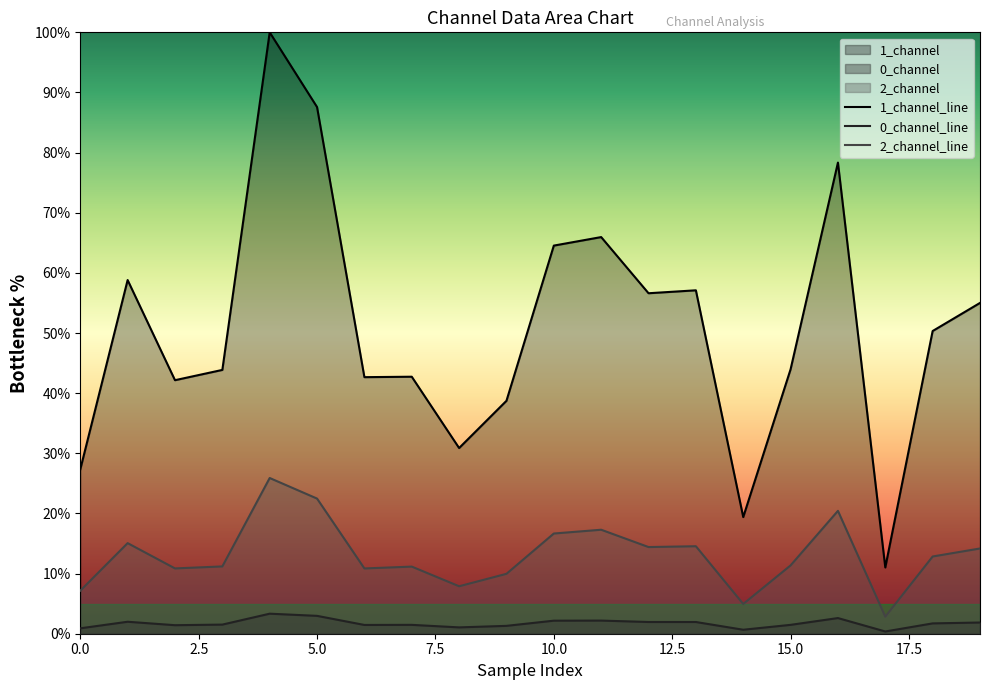

True or false: 1_channel_line has a value of 23.9 at 19.

False